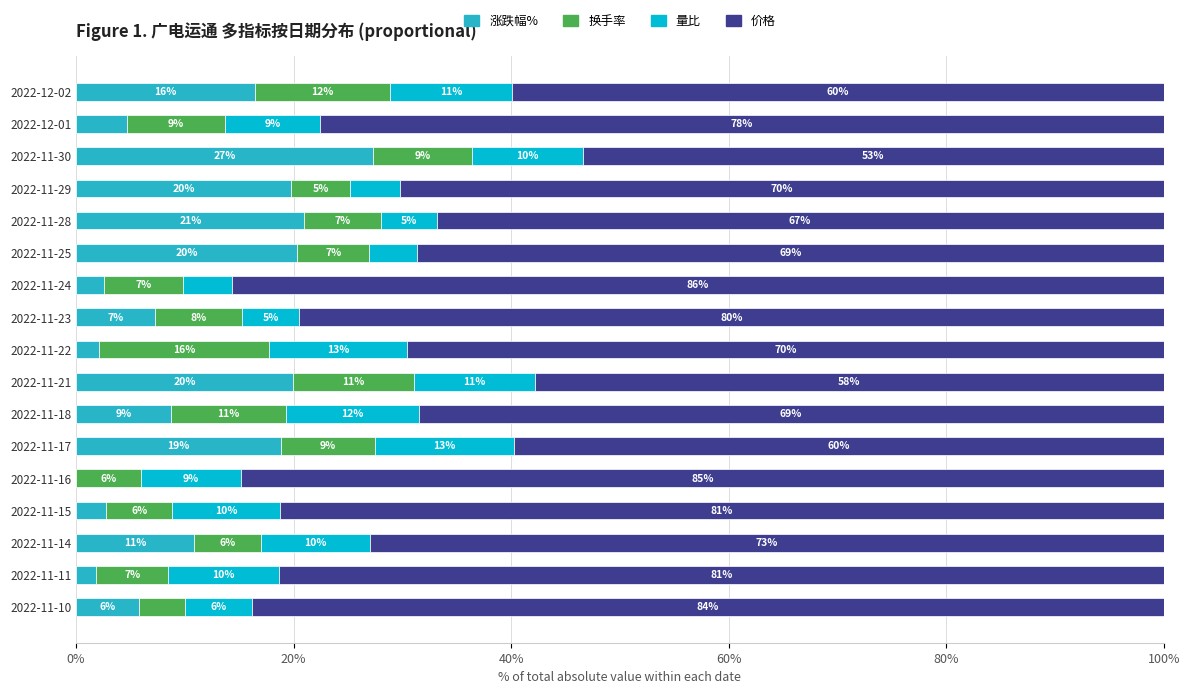

What is the approximate value of 涨跌幅% at 2022-11-29?

19.8